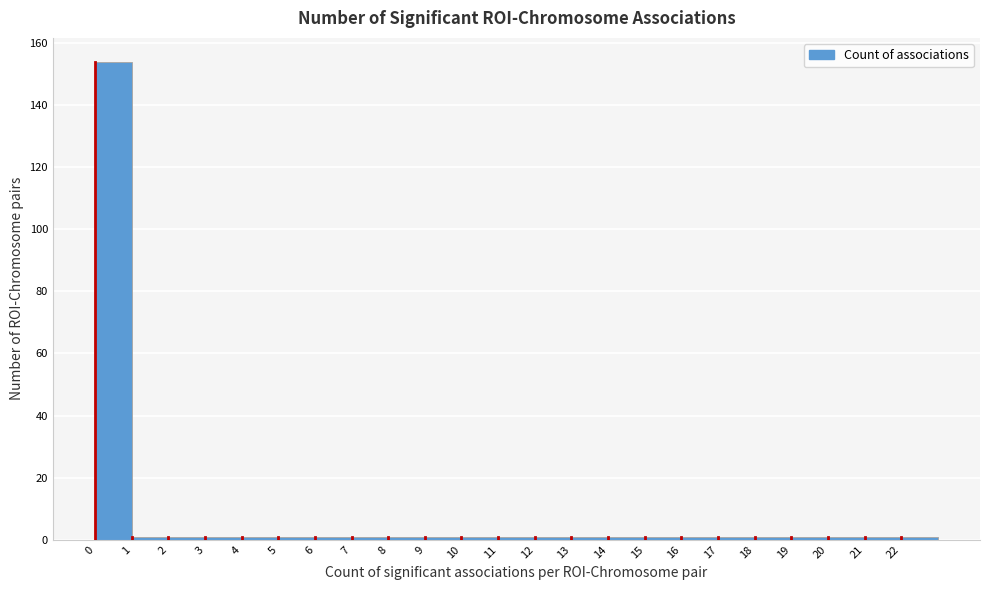

Reading left to right, list every bar in this chart as the range it spans on the x-axis followed by its height. The values are not printed on the chart, so give them approximately, as read against the axis.

0 to 1: 154
1 to 2: under 2
2 to 3: under 2
3 to 4: under 2
4 to 5: under 2
5 to 6: under 2
6 to 7: under 2
7 to 8: under 2
8 to 9: under 2
9 to 10: under 2
10 to 11: under 2
11 to 12: under 2
12 to 13: under 2
13 to 14: under 2
14 to 15: under 2
15 to 16: under 2
16 to 17: under 2
17 to 18: under 2
18 to 19: under 2
19 to 20: under 2
20 to 21: under 2
21 to 22: under 2
22 to 23: under 2